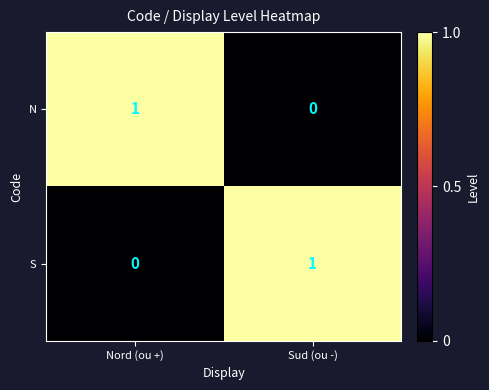

At which label is S closest to 0?

Nord (ou +)